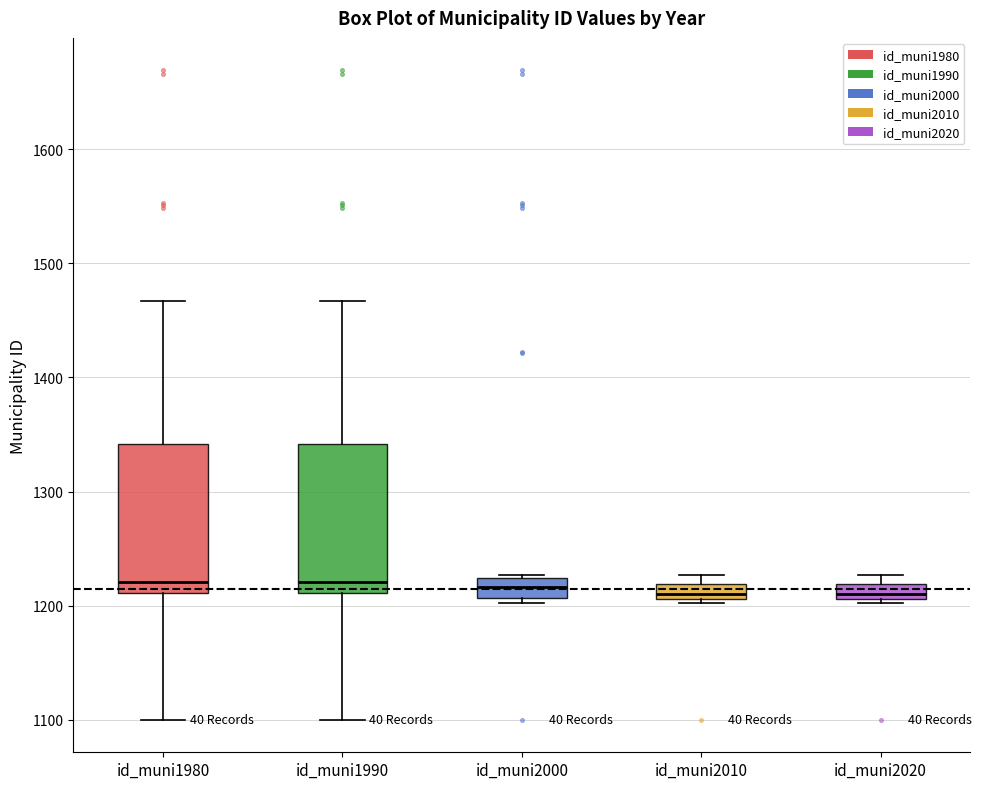

Where does the upper whisker of the box for id_muni1990 end on the y-axis? The values are not printed on the chart, so give them approximately, as read against the axis.

1470